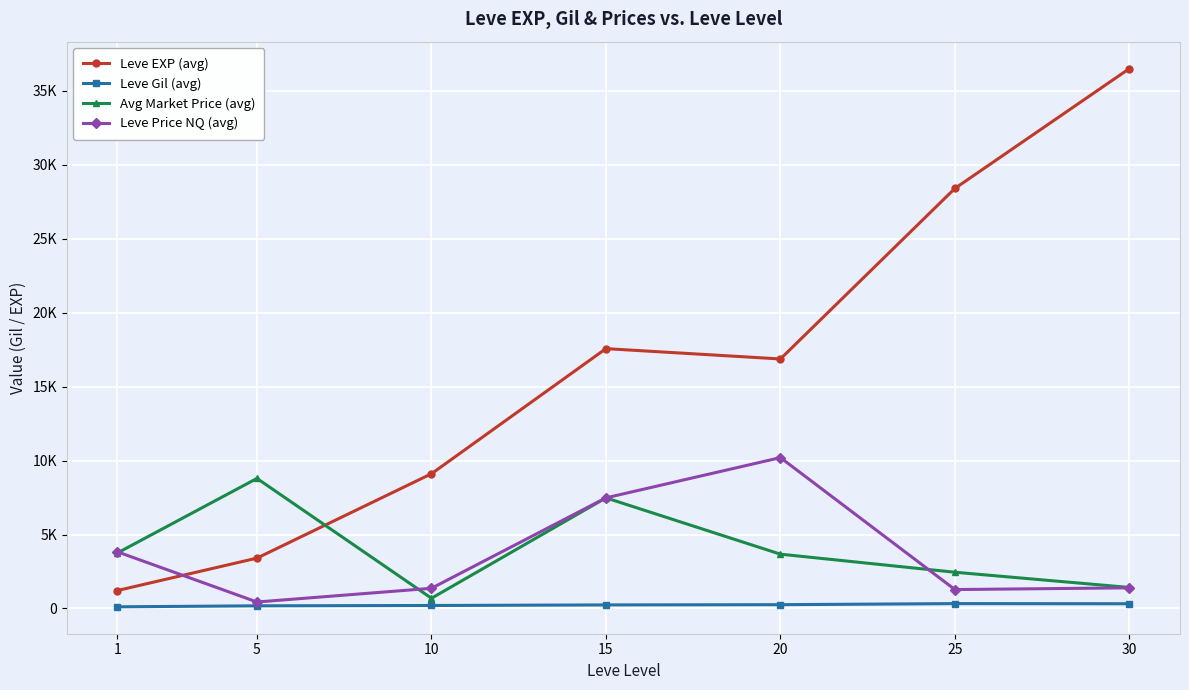

What are all the series names shown in the legend?

Leve EXP (avg), Leve Gil (avg), Avg Market Price (avg), Leve Price NQ (avg)